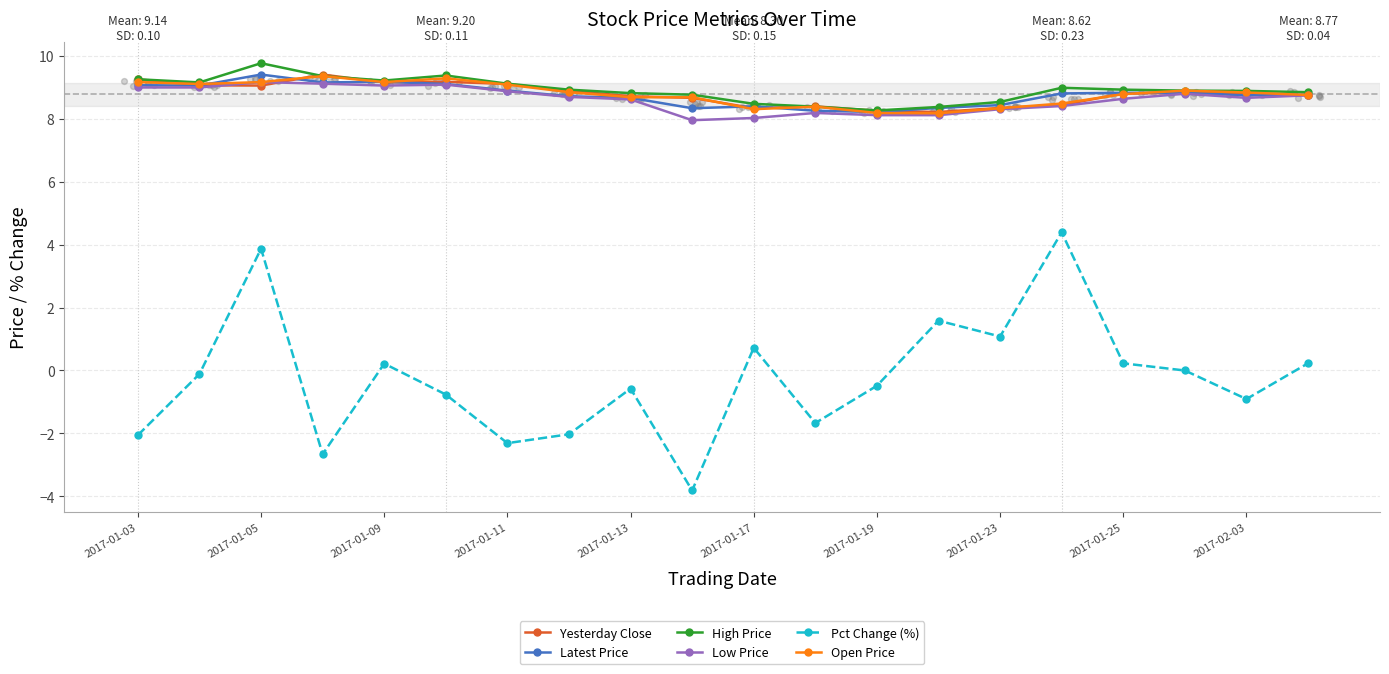

Which series reaches the maximum Y coordinate?

High Price